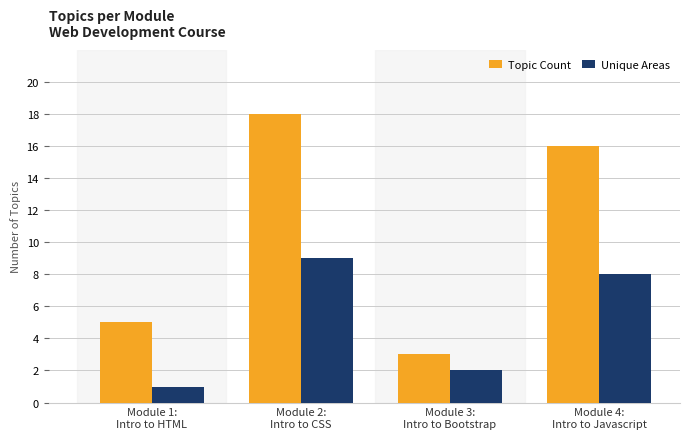

How many values in the Topic Count series are below 16?

2